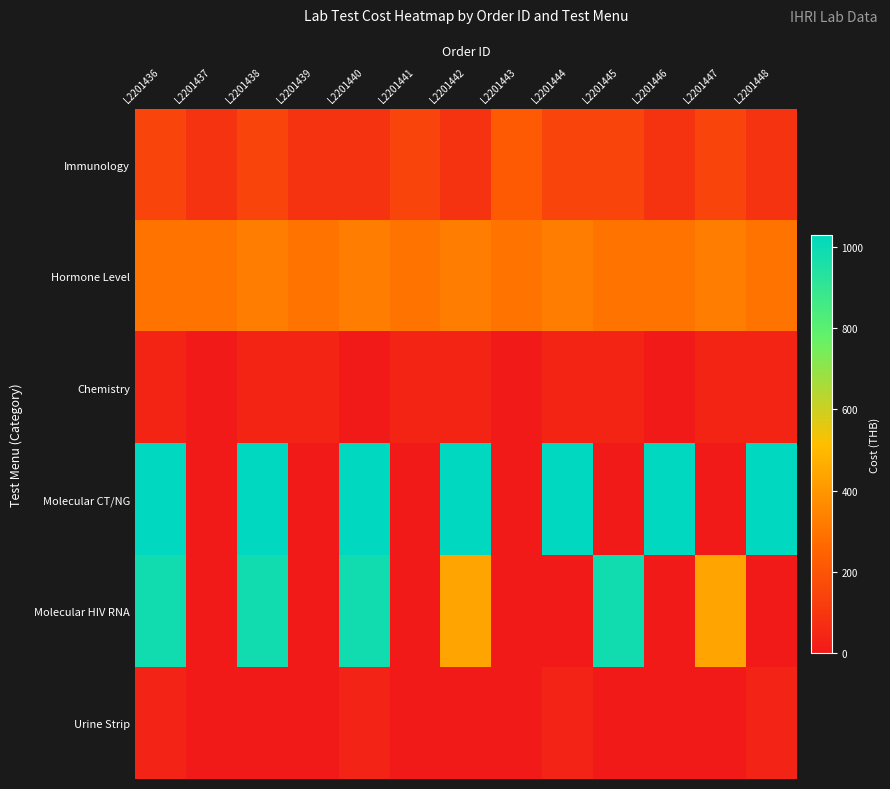

What is the greatest value displayed?

1030